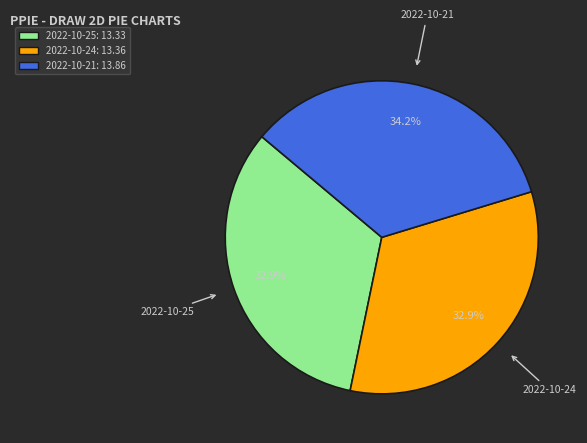

Does any single category account for the majority?

No